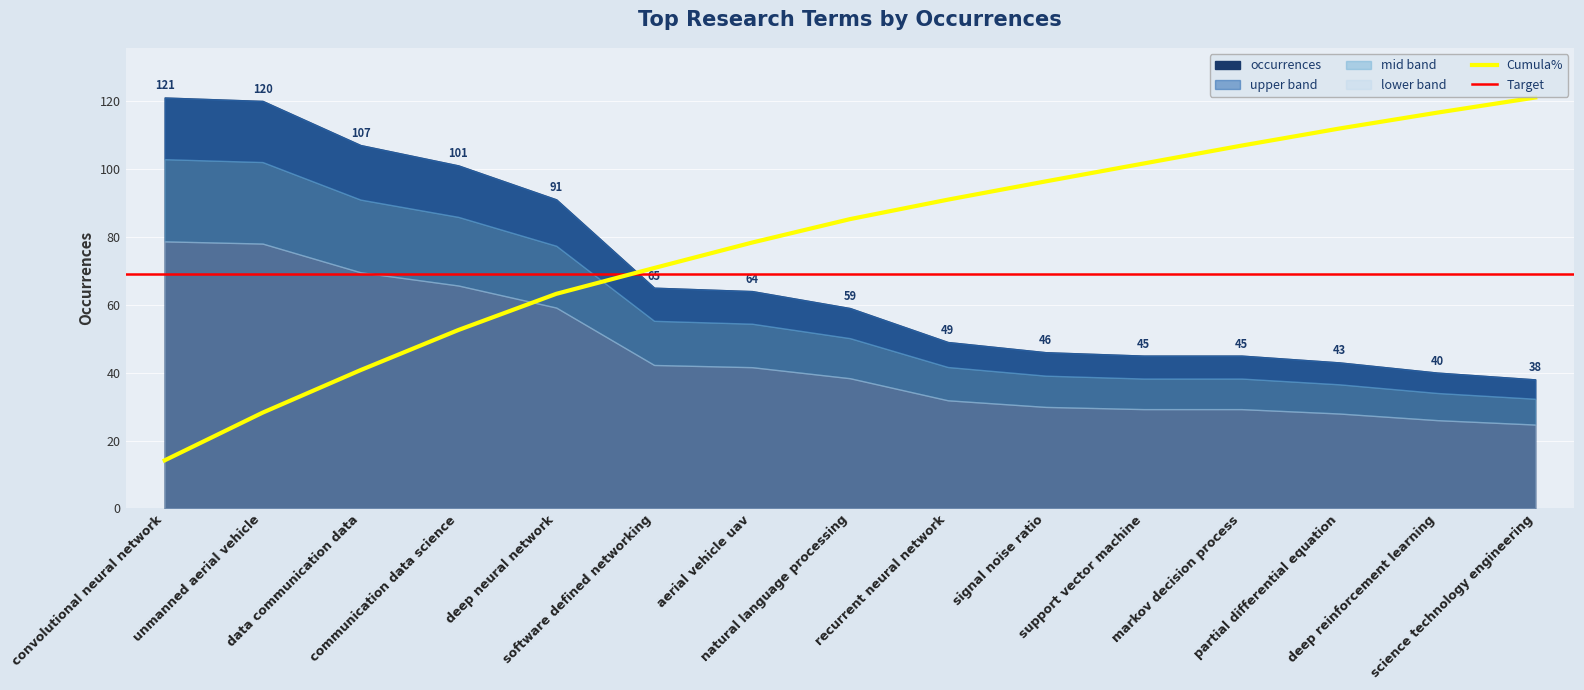

Does the chart display data point markers on the line(s)?

No